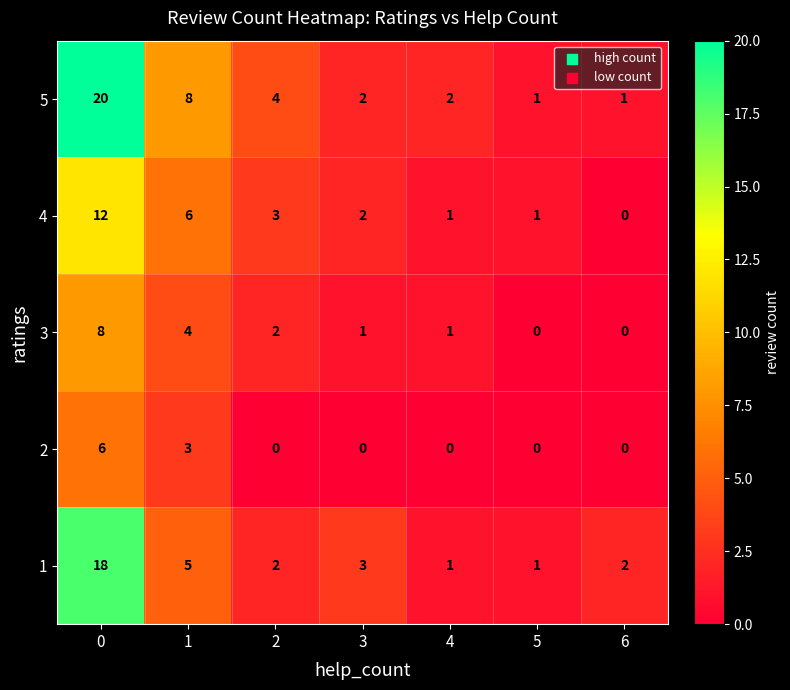

At how many categories does at least one series exceed 7?

2